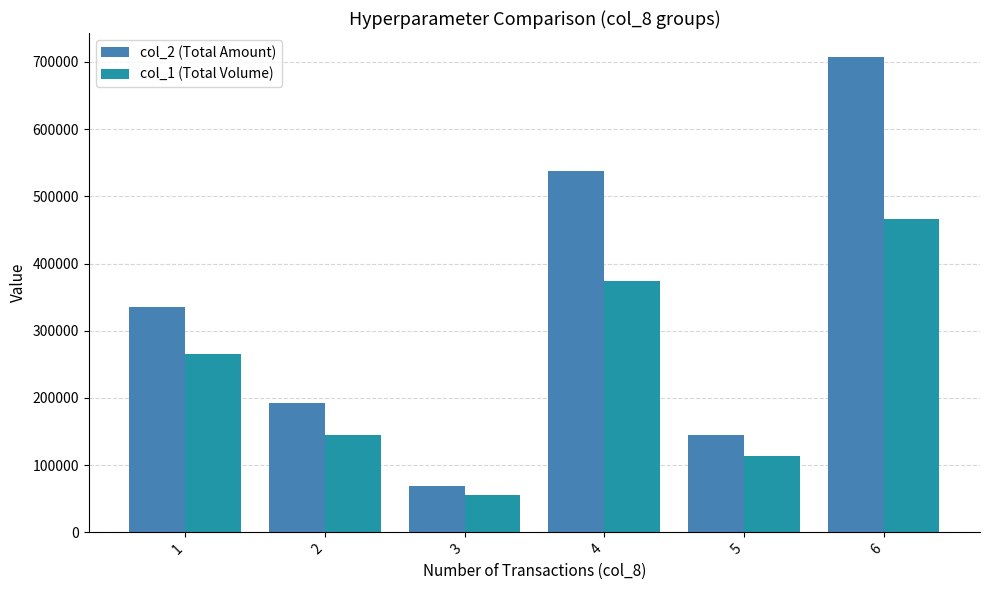

The col_1 (Total Volume) series shows 113000 at 5. True or false?

True